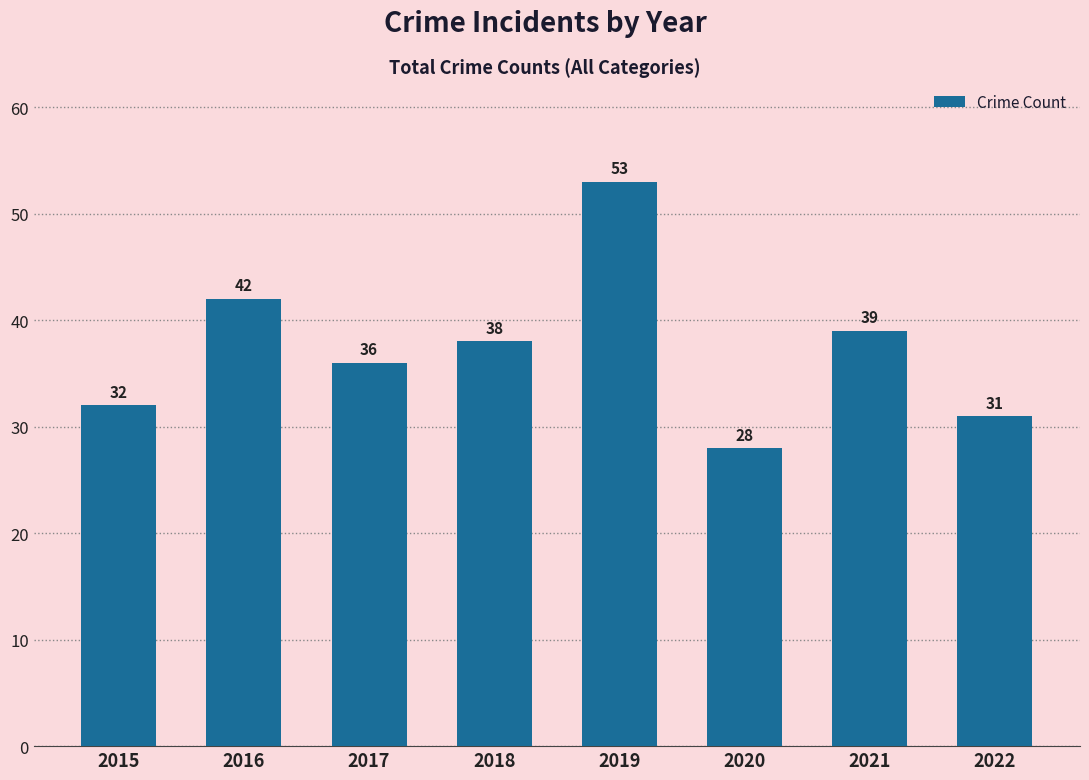

What is the value of the 6th bar from the left?

28